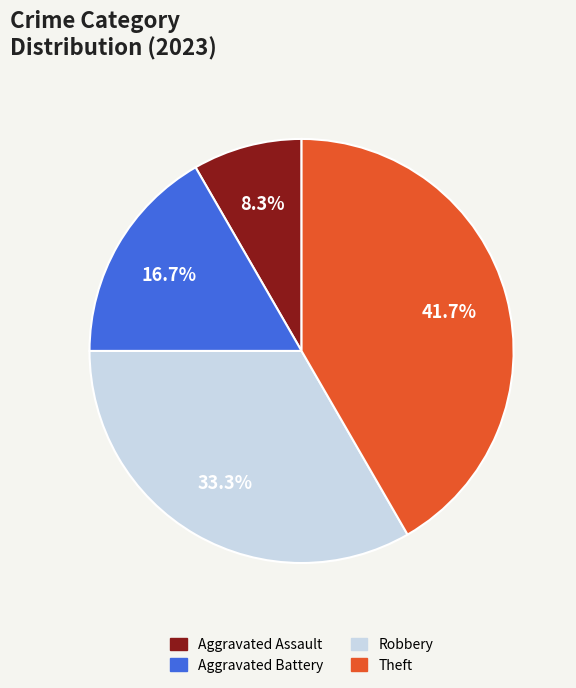

Count the number of slices in the pie.

4